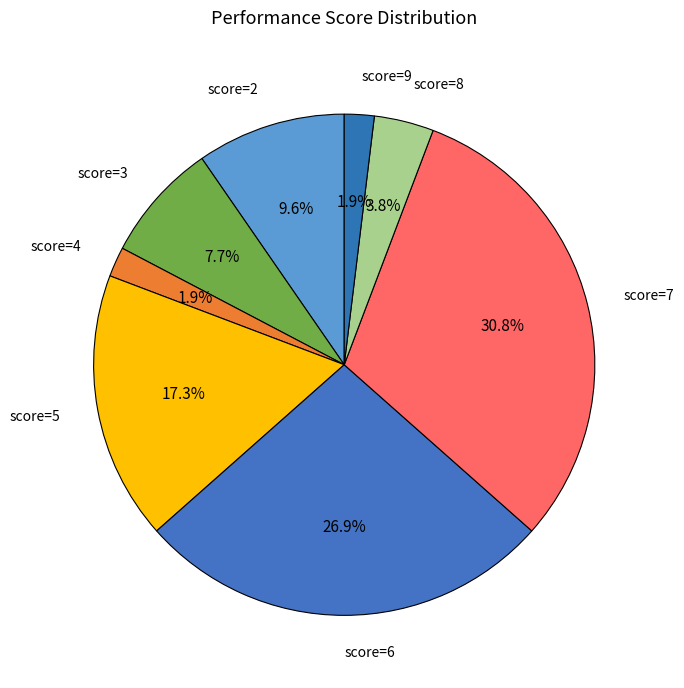

What percentage is NOT represented by score=3?

92.3%